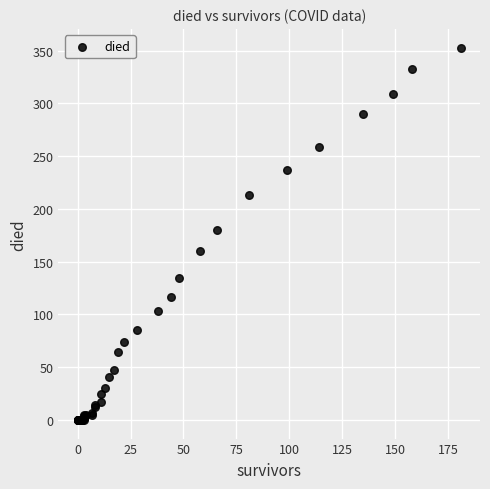

What Y value in the scatter plot is closest to 176?

180